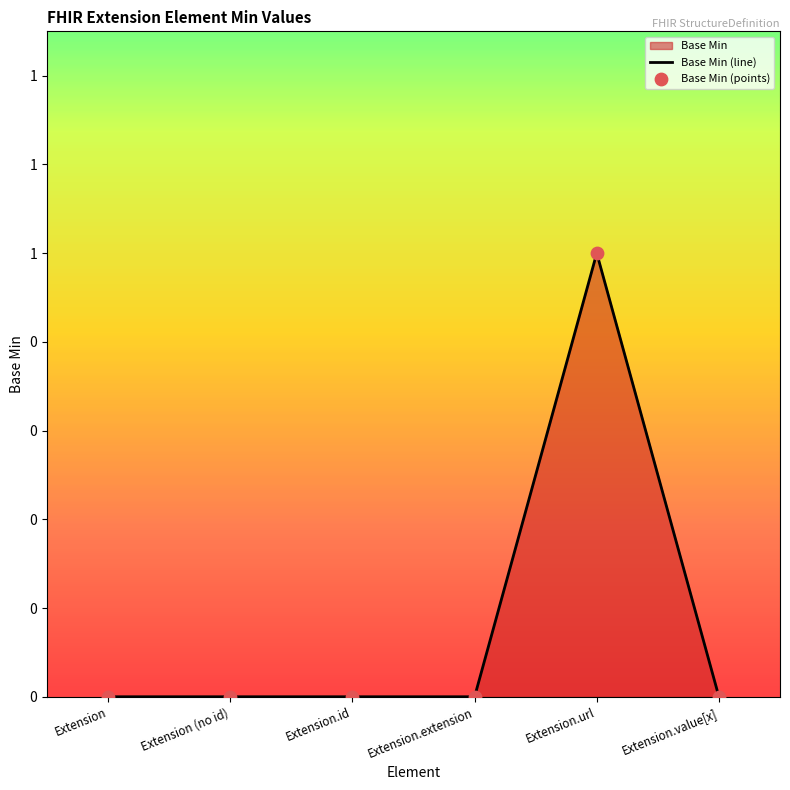

Which series reaches the minimum Y coordinate?

Base Min (line)